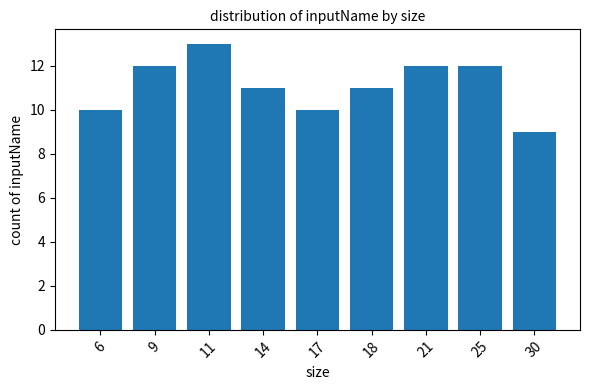

What is the sum of the values at 18 and 17?

21